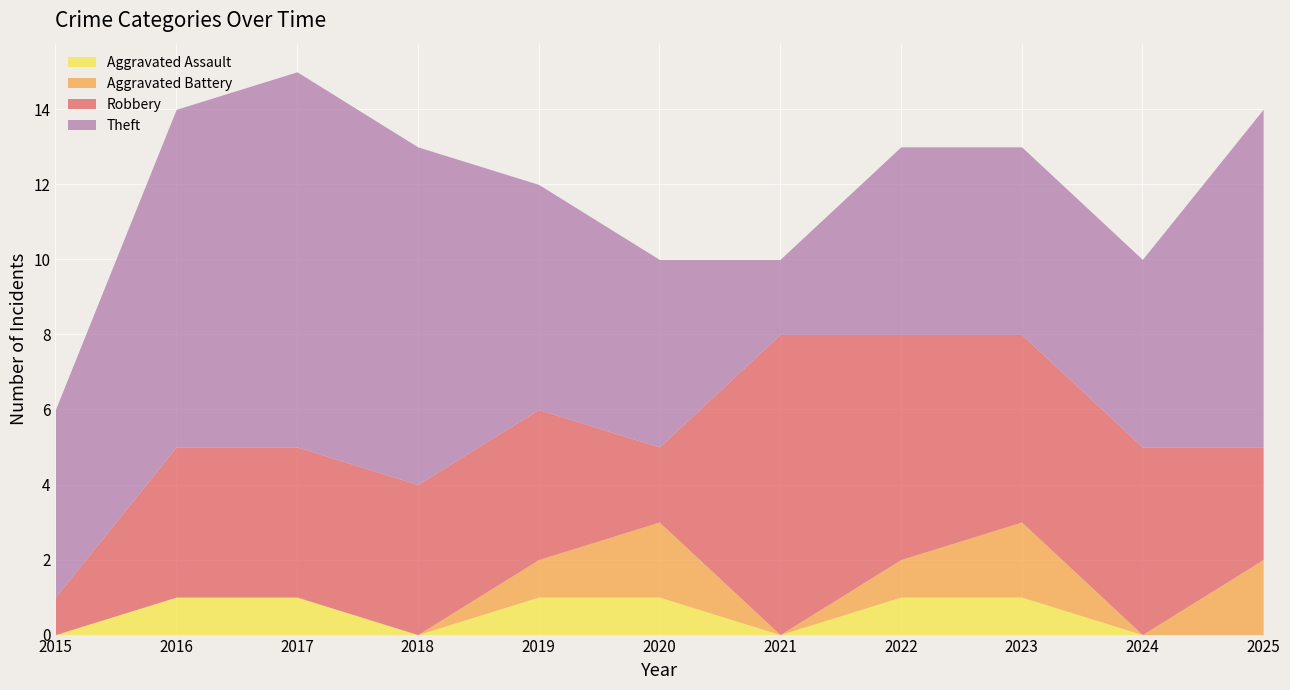

Where is the first local minimum for Aggravated Battery?

2021